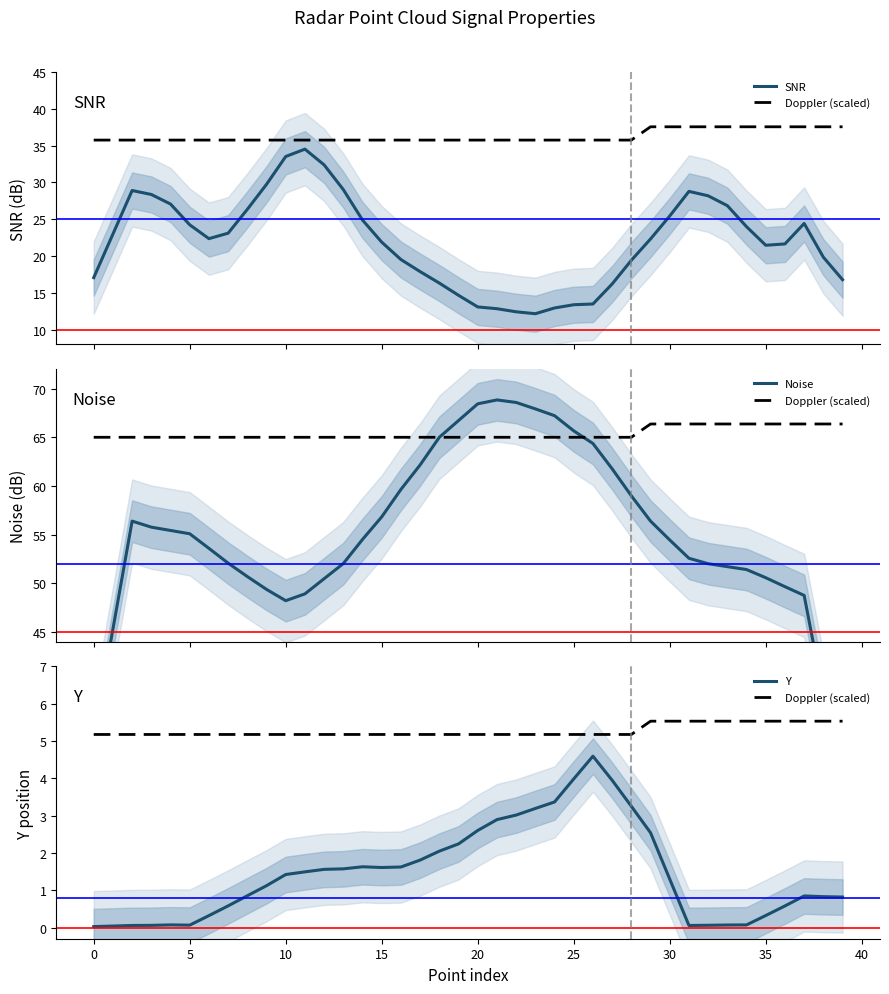

What is the average value of the SNR series?

22.0